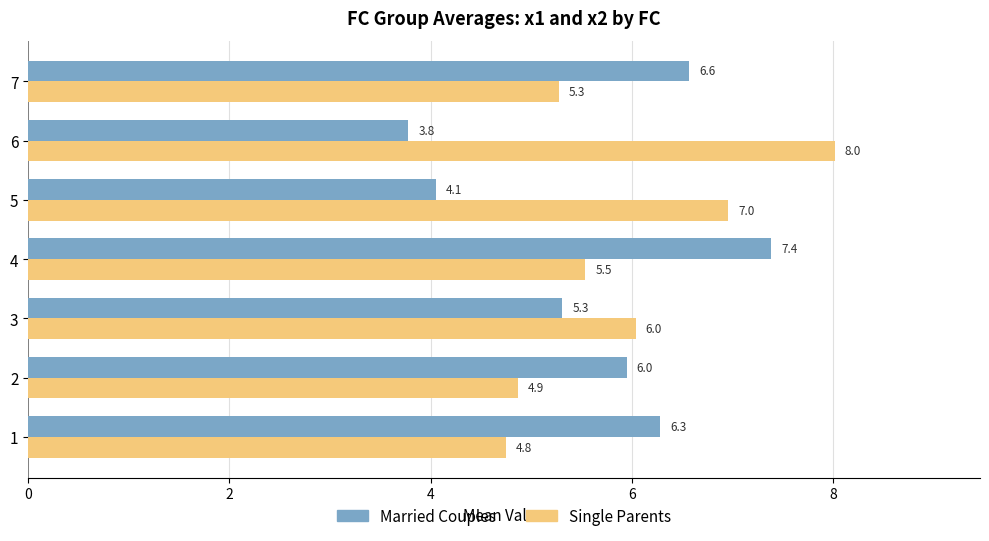

What is the difference between the second highest and second lowest values in the Married Couples series?

2.5